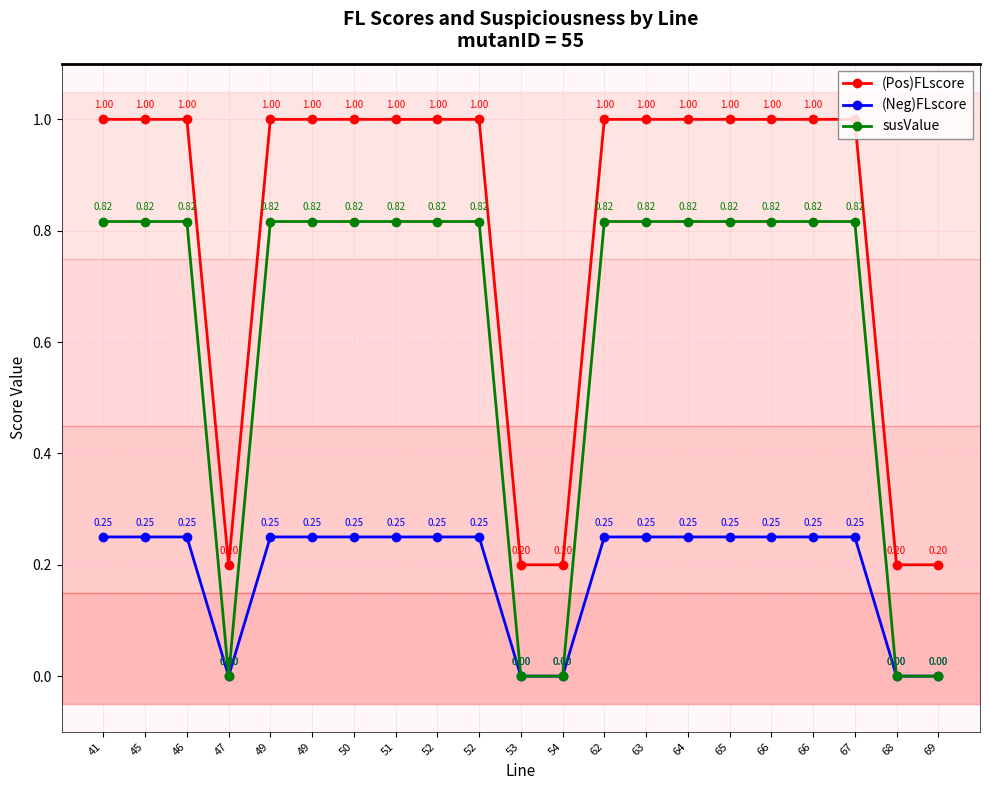

Is the value of susValue at 66 greater than the value of (Pos)FLscore at 47?

Yes